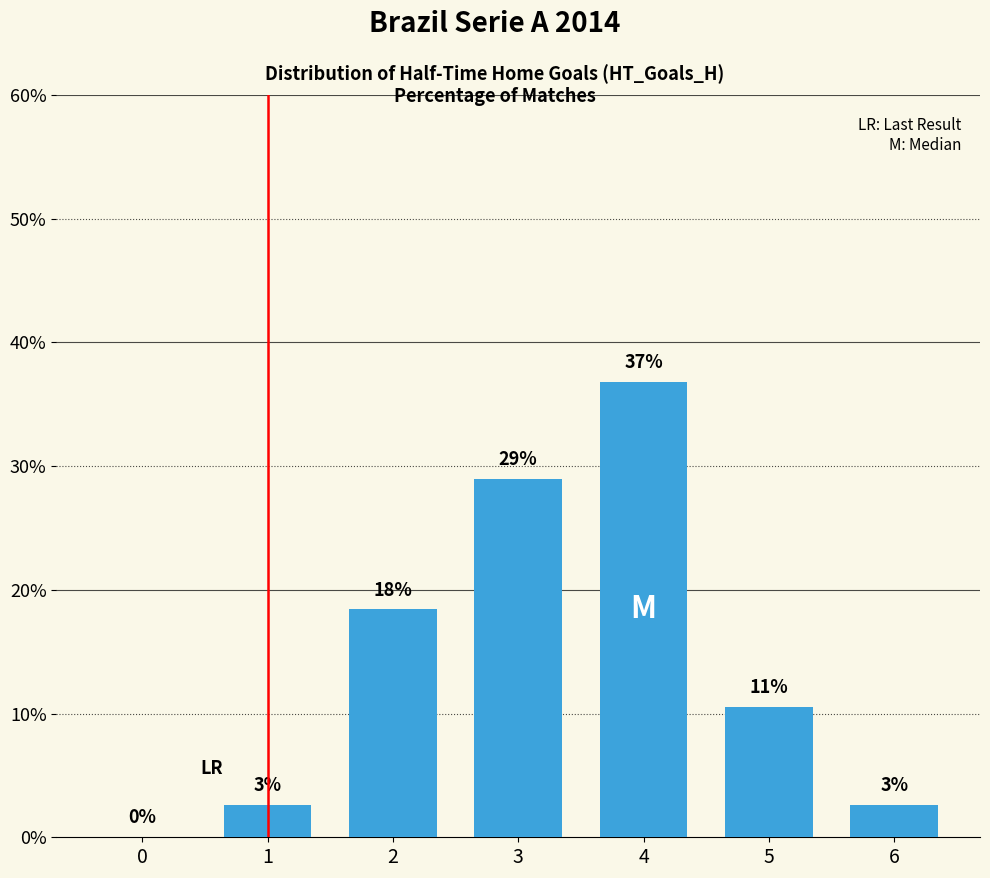

True or false: the data shows 4.2 at 6.

False